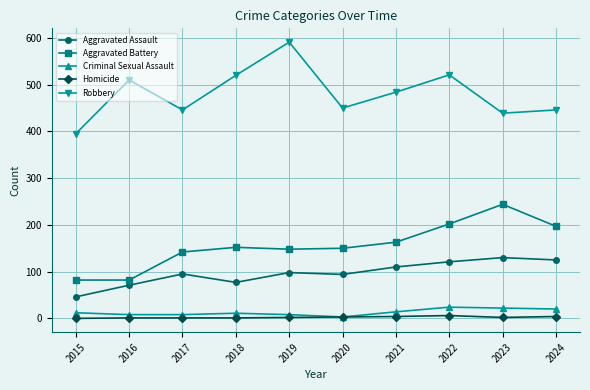

At how many categories does at least one series exceed 222?

10